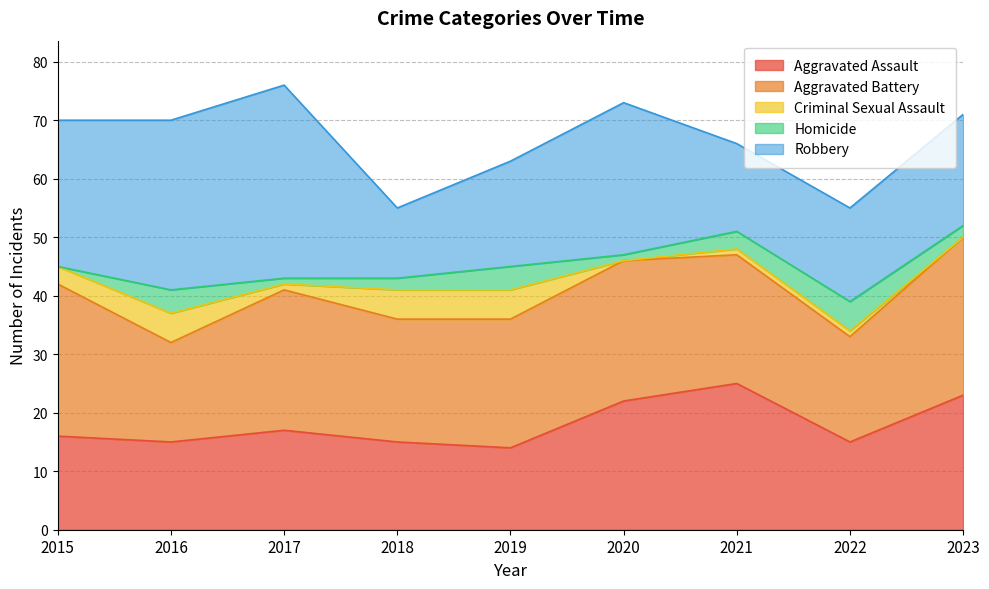

What is the difference between the highest and lowest values at 2017?

32